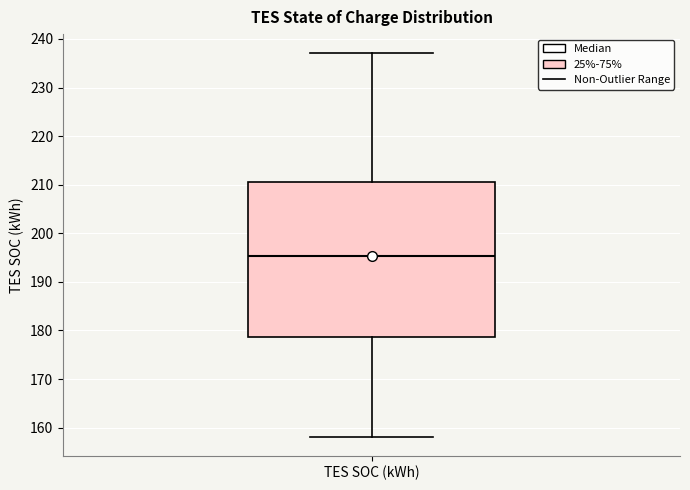

Transcribe this box plot: give where the median line is, the range the box spans, and where the two whiskers end, as read against the y-axis. The values are not printed on the chart, so give them approximately, as read against the axis.

median 195, box 179 to 211, whiskers 158 to 237